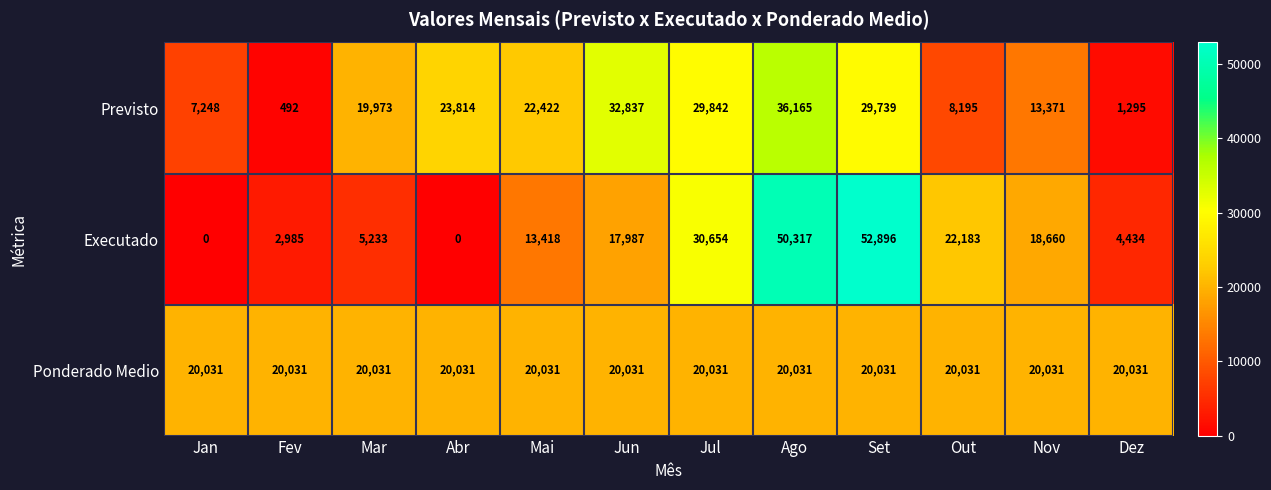

Where does the Previsto series first go above 22422?

Abr